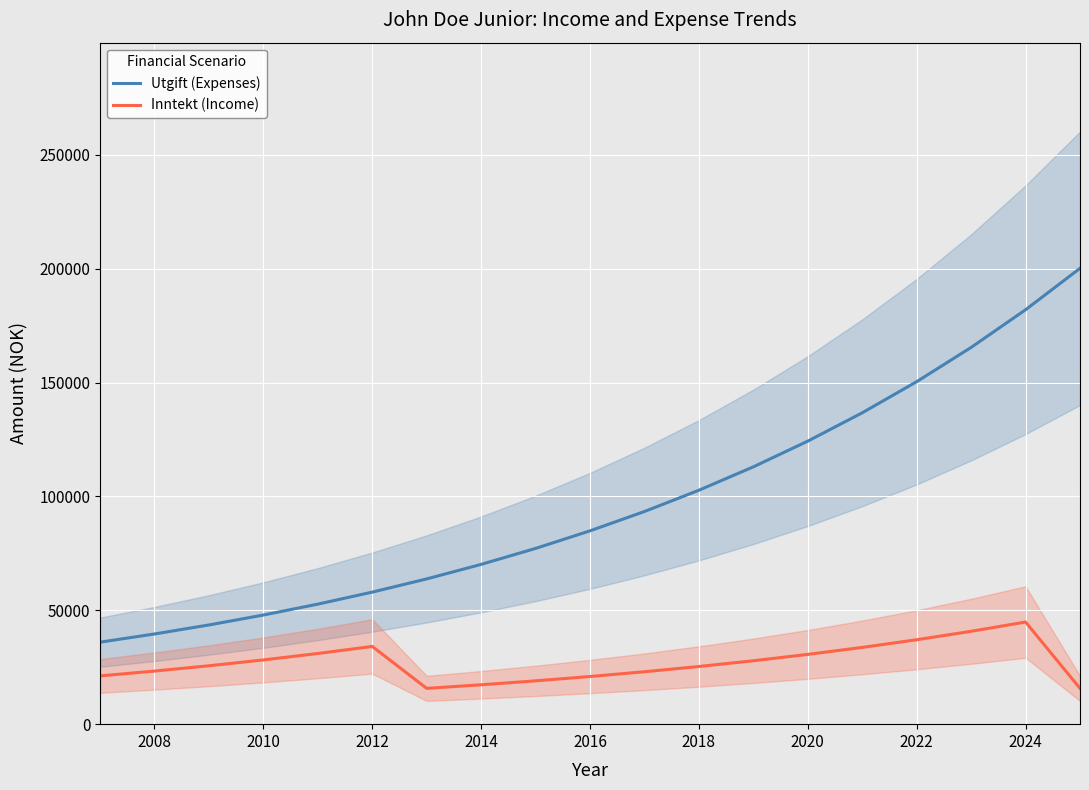

Rank the series by their average value, from lowest to highest.

Inntekt (Income), Utgift (Expenses)